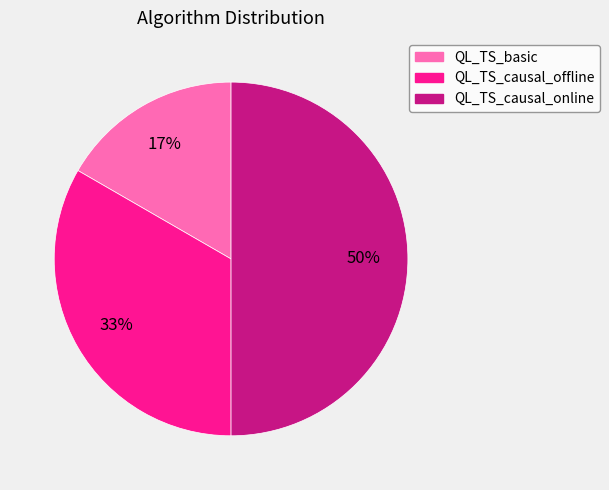

Is QL_TS_basic the majority of the pie?

No